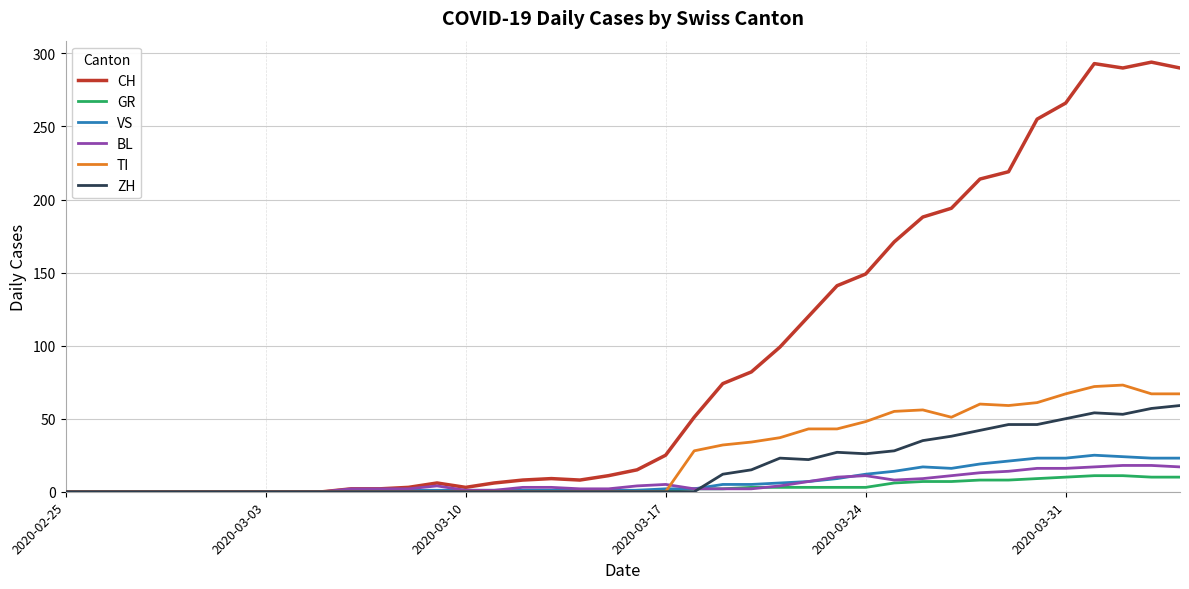

Which series has the widest spread of values?

CH